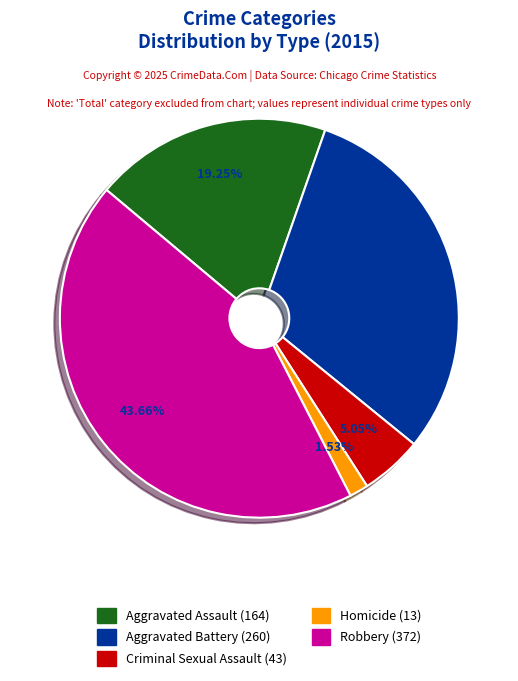

What is the ratio of the value at Homicide to the value at Aggravated Battery?

0.1